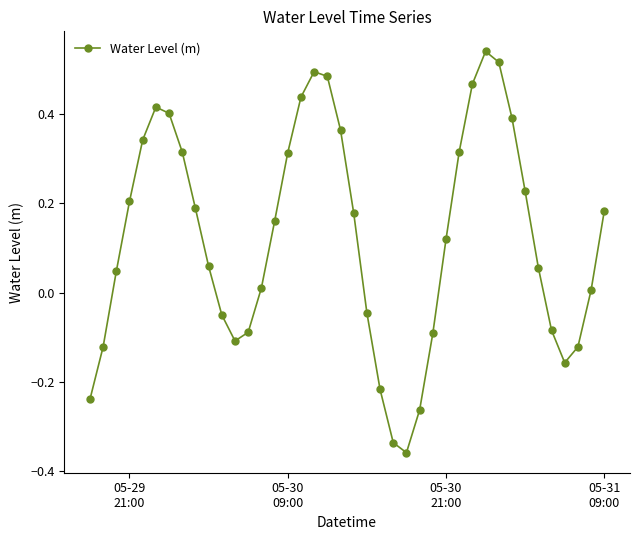

What is the difference between the second highest and minimum values?

0.9